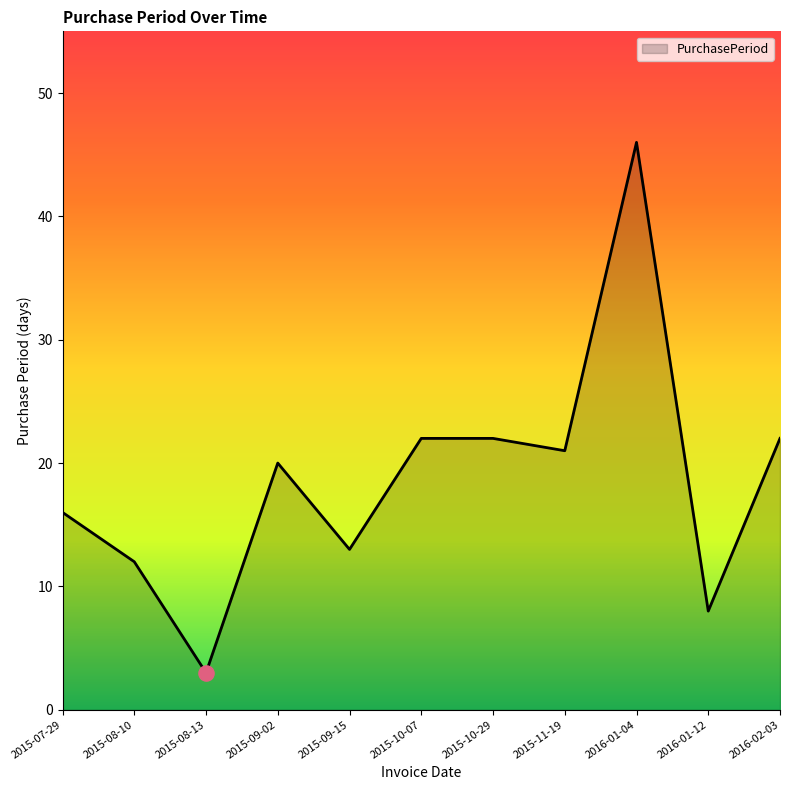

Which has a higher value, 2015-08-13 or 2015-09-02?

2015-09-02